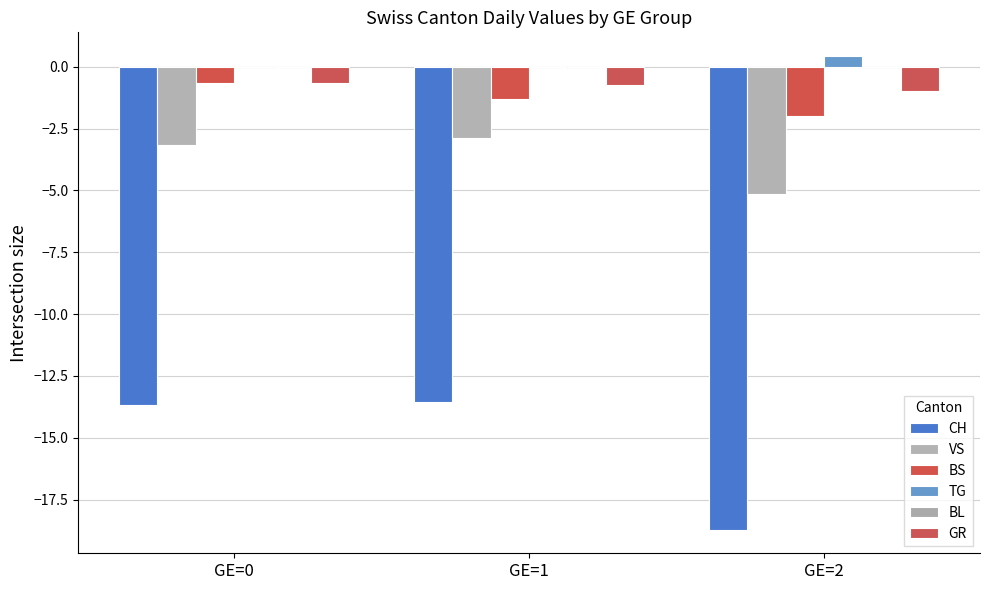

How many groups of bars are there?

3